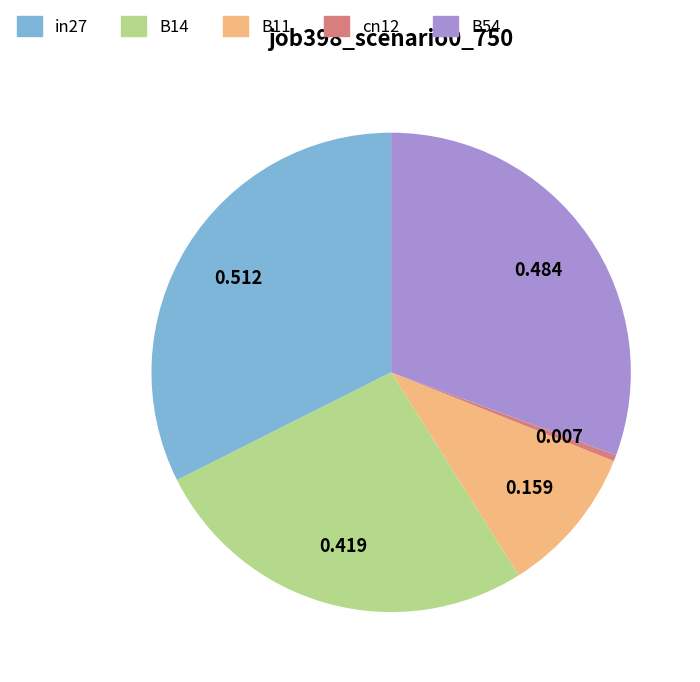

How many segments does this pie chart have?

5